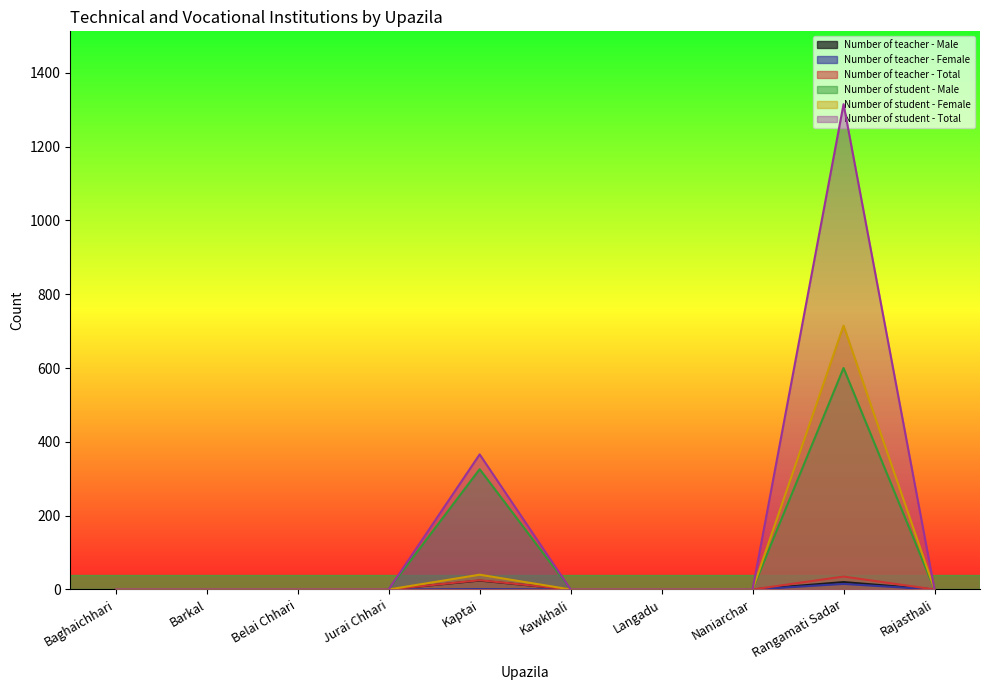

Between Jurai Chhari and Kawkhali, which is larger?

Jurai Chhari